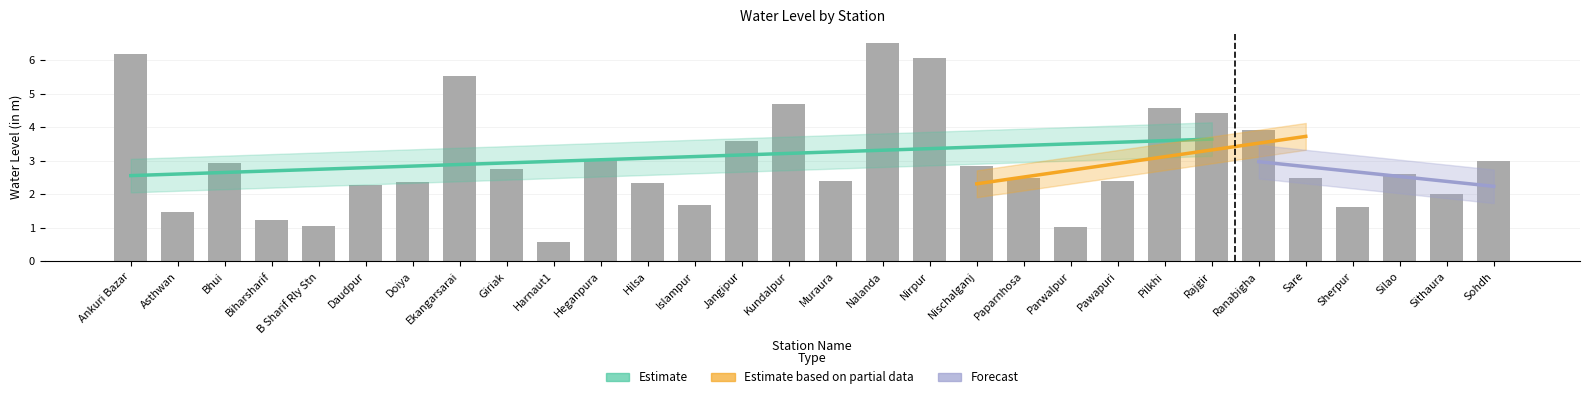

What is the difference between the second highest and second lowest values?

5.2